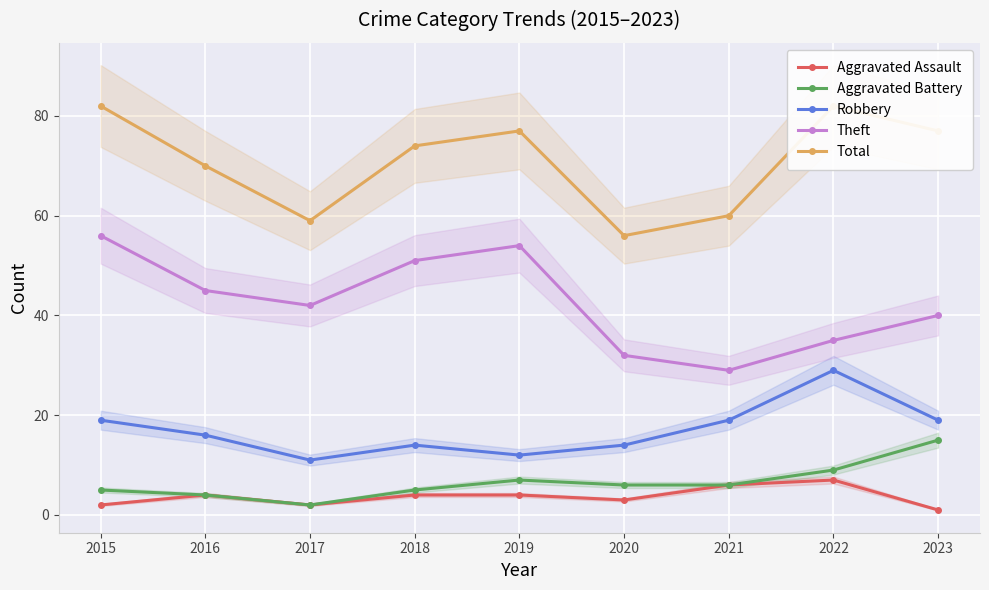

Where does the Robbery series first go above 16?

2015